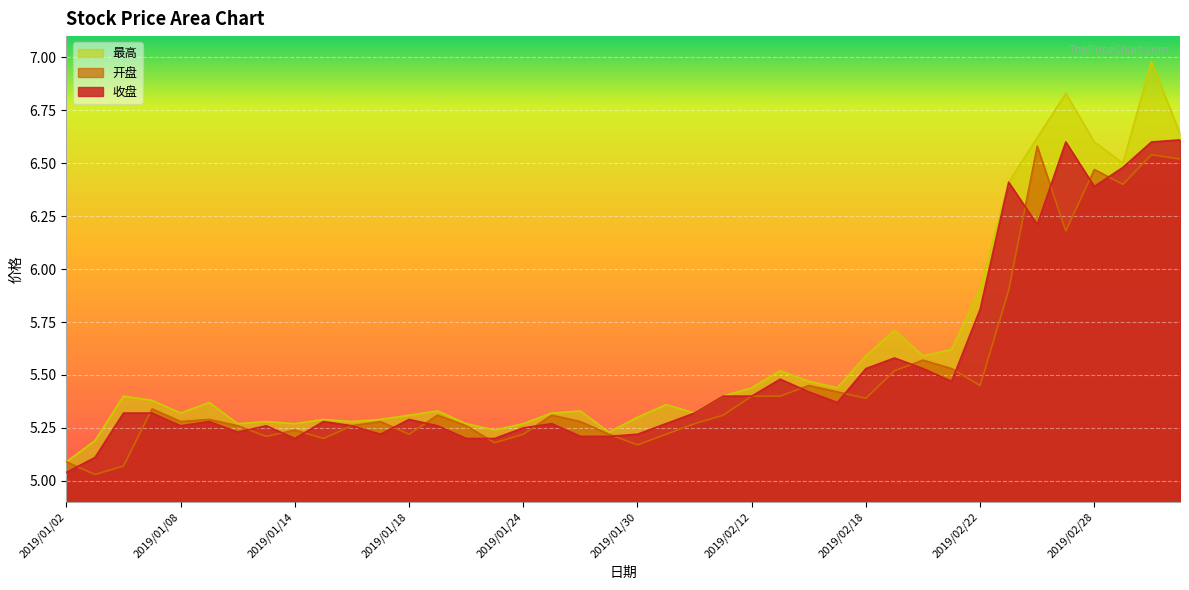

The value of 最高 at 2019/01/18 is 5.3. True or false?

True